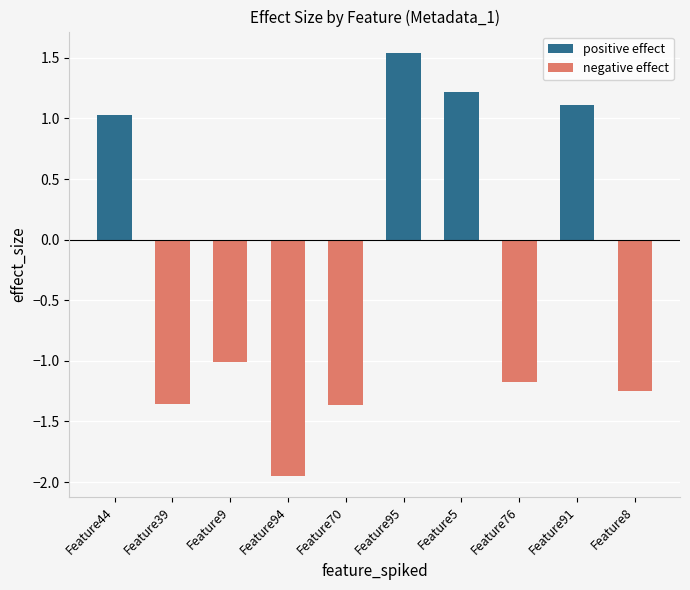

List the series in order of their overall mean, highest first.

positive effect, negative effect